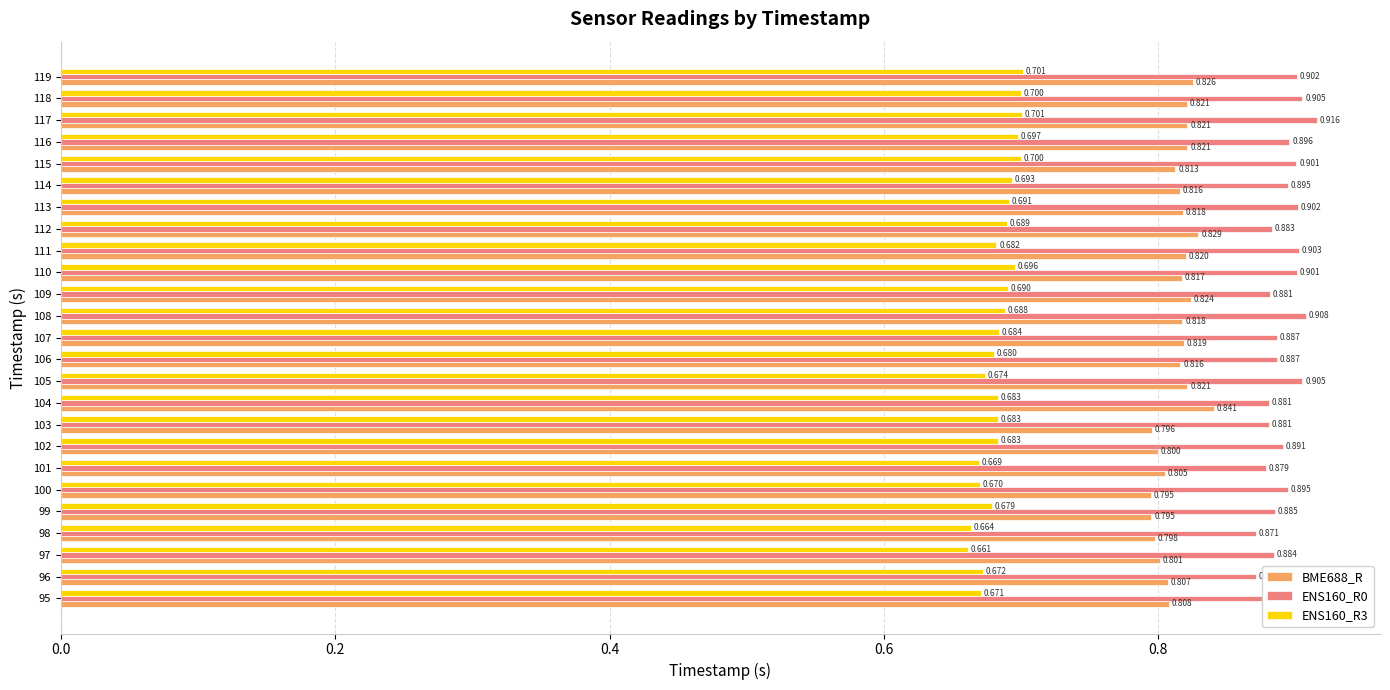

Is the value of ENS160_R0 at 108 greater than the value of ENS160_R3 at 99?

Yes